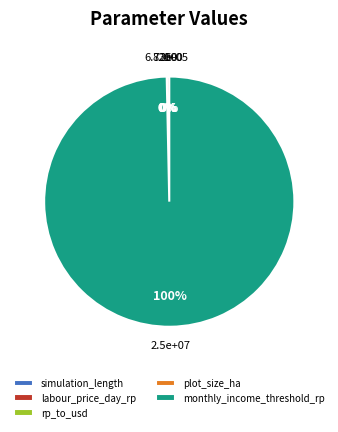

Is it true that labour_price_day_rp is 0% of the pie?

True